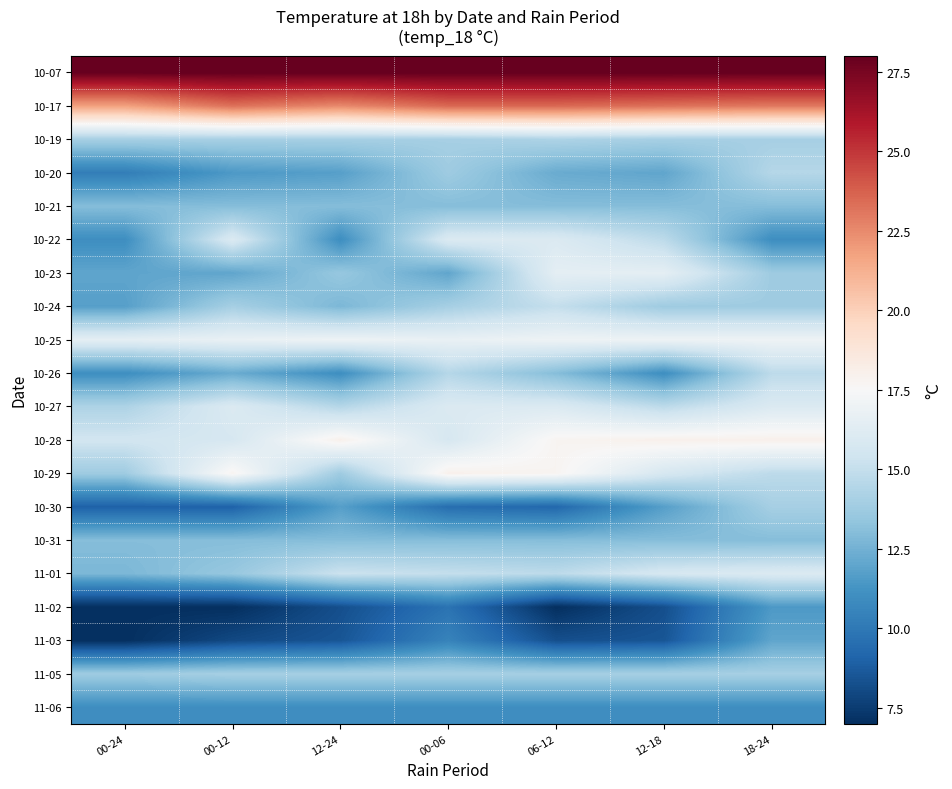

Reading left to right, extract all data points from this chart.

10-07: 00-24=28.0	00-12=28.0	12-24=28.0	00-06=28.0	06-12=28.0	12-18=28.0	18-24=28.0
10-17: 00-24=21.8	00-12=23.2	12-24=22.5	00-06=23.5	06-12=23.5	12-18=23.2	18-24=23.0
10-19: 00-24=14.0	00-12=14.0	12-24=14.0	00-06=14.0	06-12=14.2	12-18=14.0	18-24=14.0
10-20: 00-24=10.2	00-12=11.5	12-24=11.8	00-06=13.8	06-12=12.2	12-18=12.0	18-24=14.5
10-21: 00-24=13.0	00-12=13.0	12-24=13.0	00-06=13.0	06-12=13.0	12-18=13.0	18-24=13.0
10-22: 00-24=11.0	00-12=16.0	12-24=11.0	00-06=16.0	06-12=16.0	12-18=14.8	18-24=11.0
10-23: 00-24=12.0	00-12=12.0	12-24=13.5	00-06=12.0	06-12=16.5	12-18=16.5	18-24=13.8
10-24: 00-24=11.8	00-12=14.0	12-24=12.8	00-06=14.0	06-12=15.0	12-18=13.8	18-24=13.8
10-25: 00-24=16.5	00-12=16.8	12-24=17.0	00-06=16.8	06-12=17.0	12-18=17.0	18-24=17.0
10-26: 00-24=11.0	00-12=12.2	12-24=11.0	00-06=14.5	06-12=13.0	12-18=11.0	18-24=14.8
10-27: 00-24=14.2	00-12=16.0	12-24=14.5	00-06=16.0	06-12=16.0	12-18=14.8	18-24=16.0
10-28: 00-24=15.5	00-12=15.8	12-24=18.0	00-06=15.8	06-12=17.8	12-18=18.0	18-24=18.0
10-29: 00-24=13.8	00-12=17.8	12-24=13.8	00-06=18.0	06-12=17.8	12-18=15.8	18-24=14.8
10-30: 00-24=9.0	00-12=9.0	12-24=11.8	00-06=9.5	06-12=9.2	12-18=11.8	18-24=14.0
10-31: 00-24=13.0	00-12=13.0	12-24=13.0	00-06=13.0	06-12=13.0	12-18=13.0	18-24=13.0
11-01: 00-24=12.8	00-12=13.5	12-24=15.2	00-06=15.0	06-12=14.8	12-18=15.8	18-24=16.0
11-02: 00-24=7.0	00-12=7.0	12-24=8.2	00-06=9.8	06-12=7.0	12-18=8.2	18-24=11.5
11-03: 00-24=7.0	00-12=8.0	12-24=8.5	00-06=10.5	06-12=8.2	12-18=8.5	18-24=12.0
11-05: 00-24=13.8	00-12=14.0	12-24=14.0	00-06=14.0	06-12=14.0	12-18=14.0	18-24=14.0
11-06: 00-24=11.0	00-12=11.0	12-24=11.0	00-06=11.0	06-12=11.0	12-18=11.0	18-24=11.0